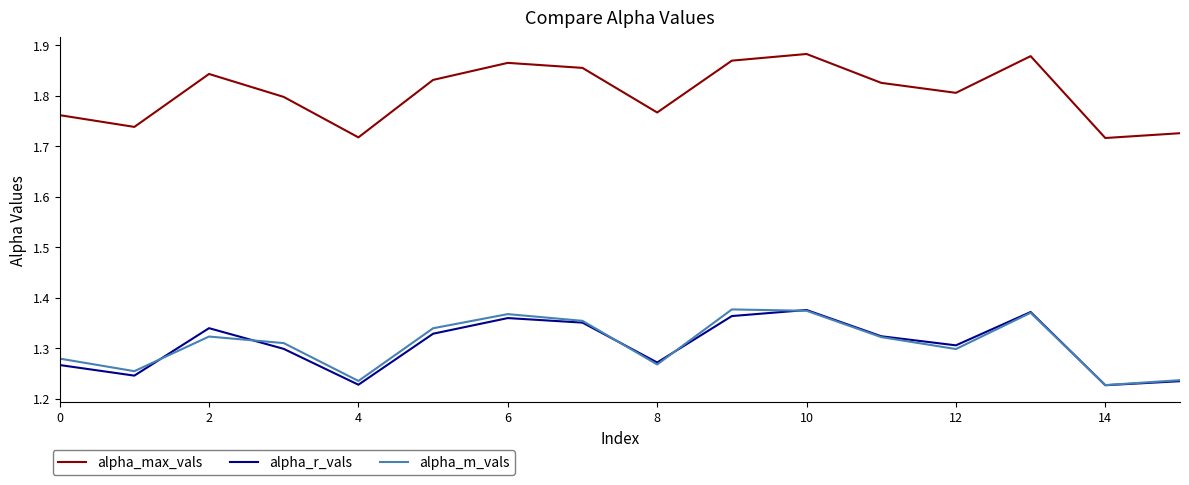

Which series has the largest range (max minus min)?

alpha_max_vals